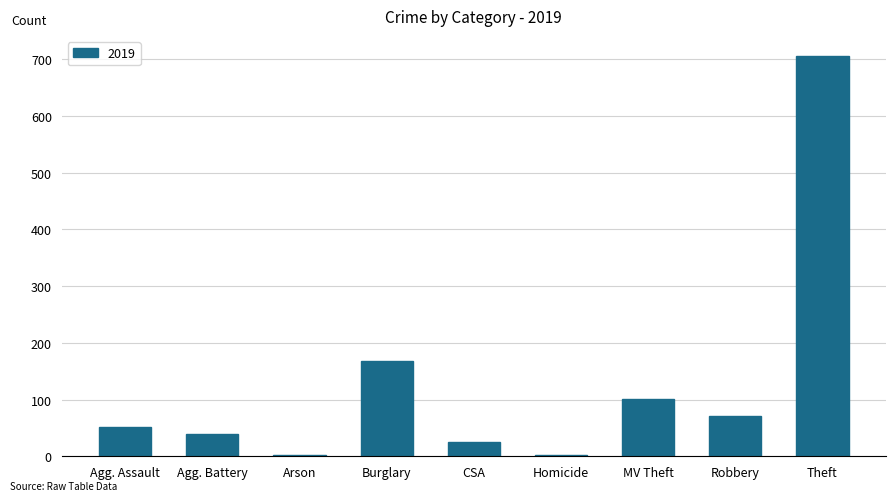

What is the sum of all values?

1166